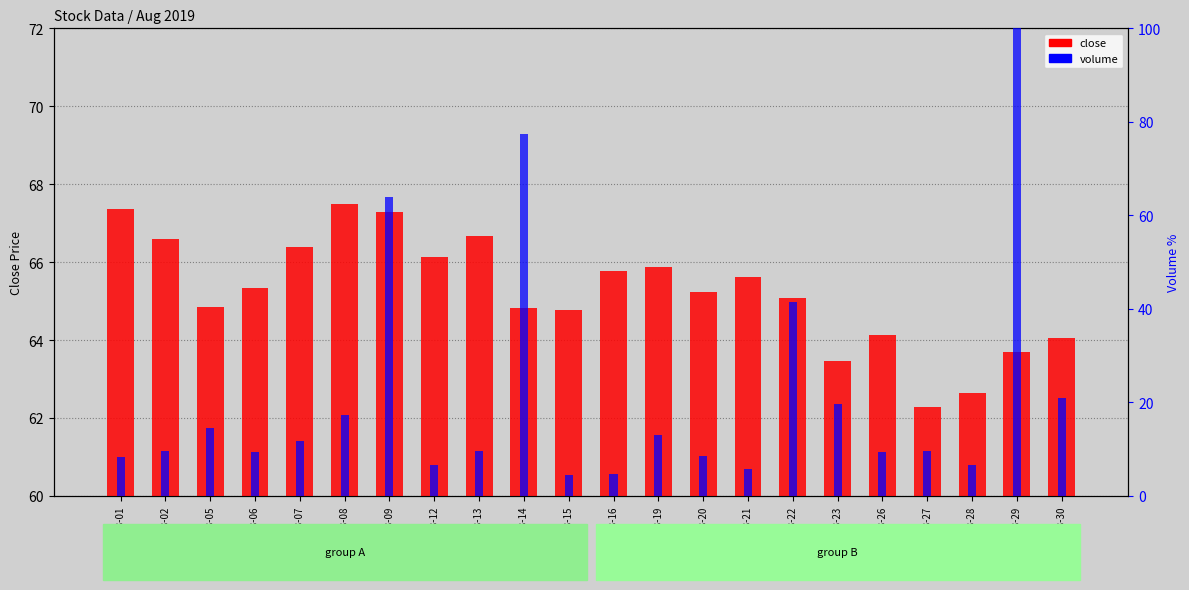

What is the value of the close bar at the 1st from the left?

67.4